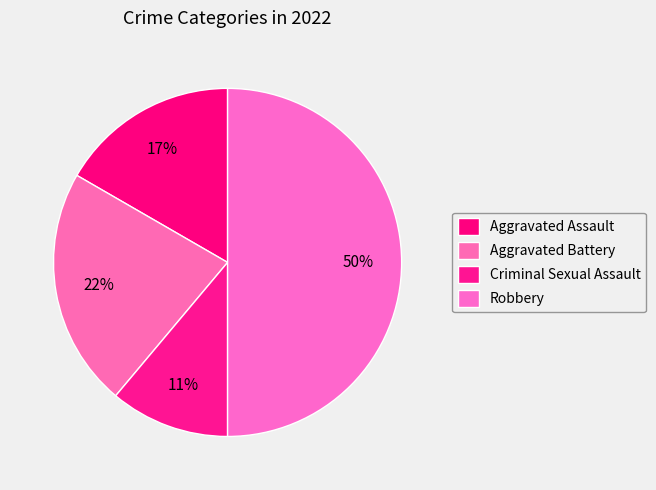

Which slice is the largest?

Robbery